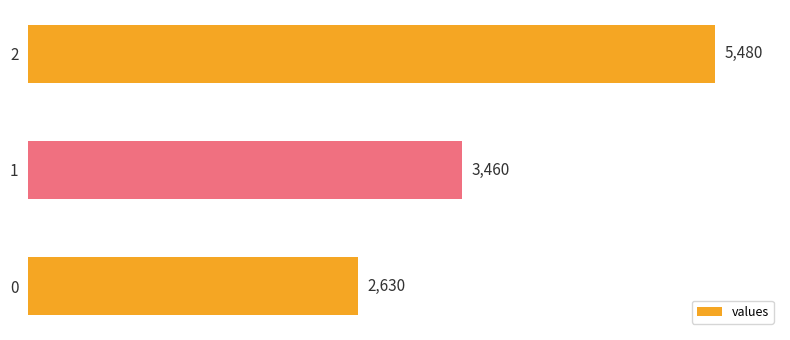

Reading bottom to top, extract all data points from this chart.

2630	3460	5480